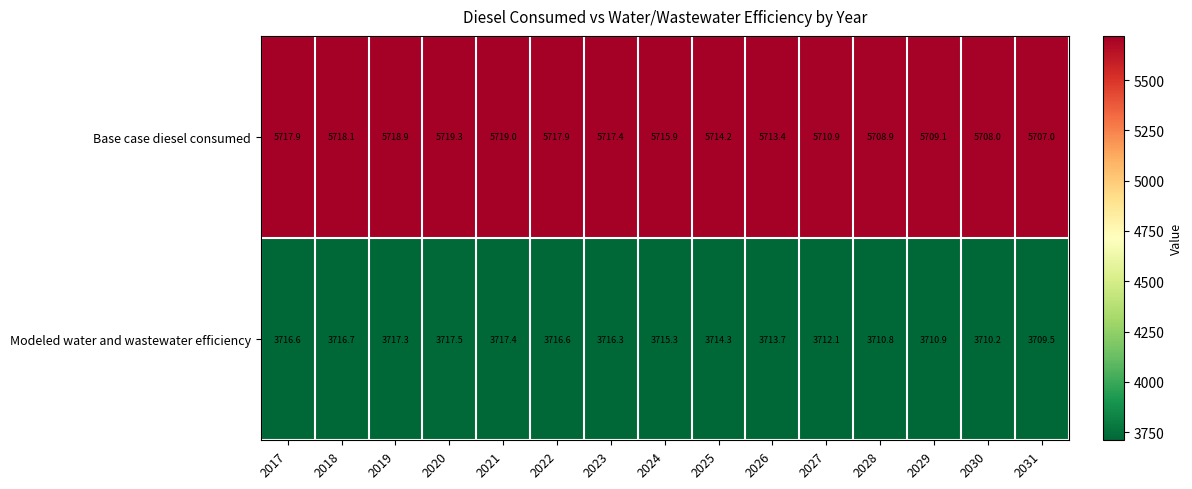

At how many categories does at least one series exceed 5279?

15